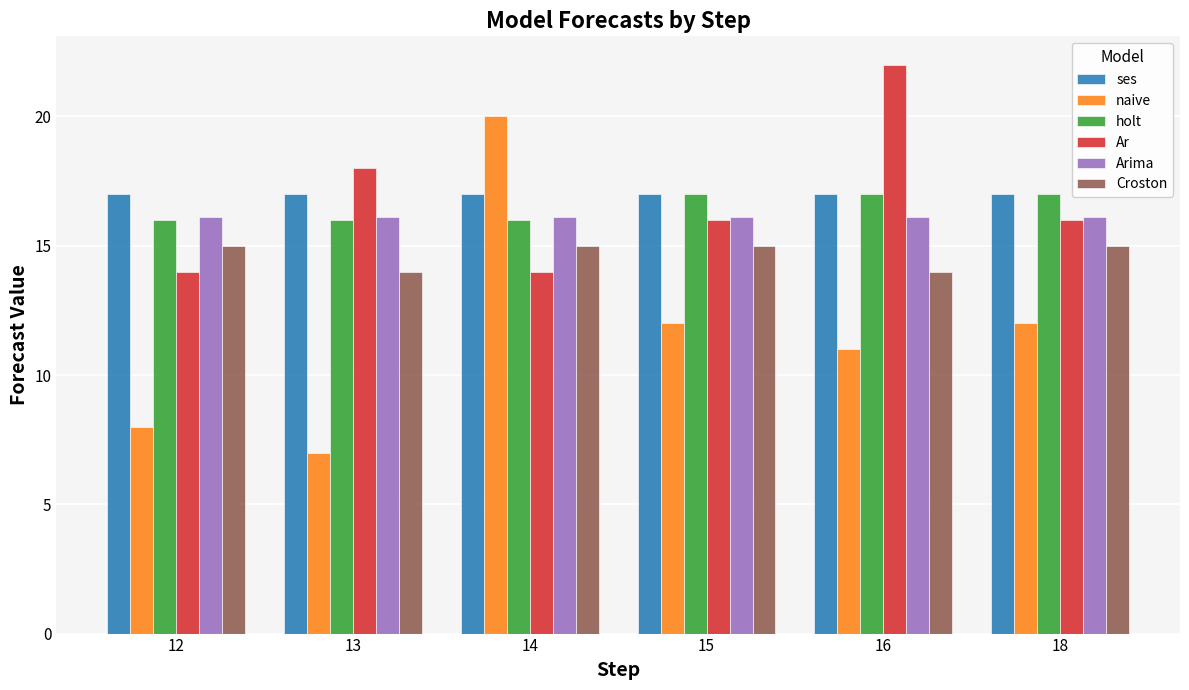

Does the chart contain any negative values?

No